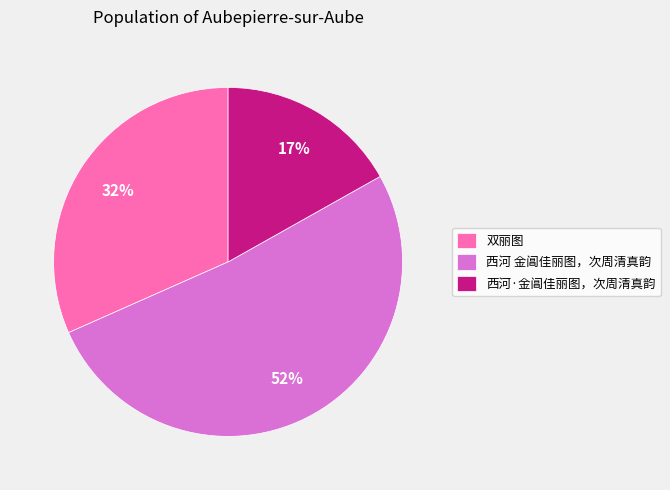

What is the smallest slice in the pie chart?

西河·金阊佳丽图，次周清真韵